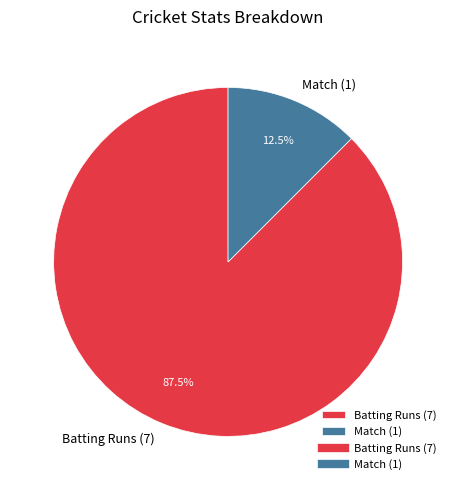

The Batting Runs (7) slice represents 93% of the pie. True or false?

False